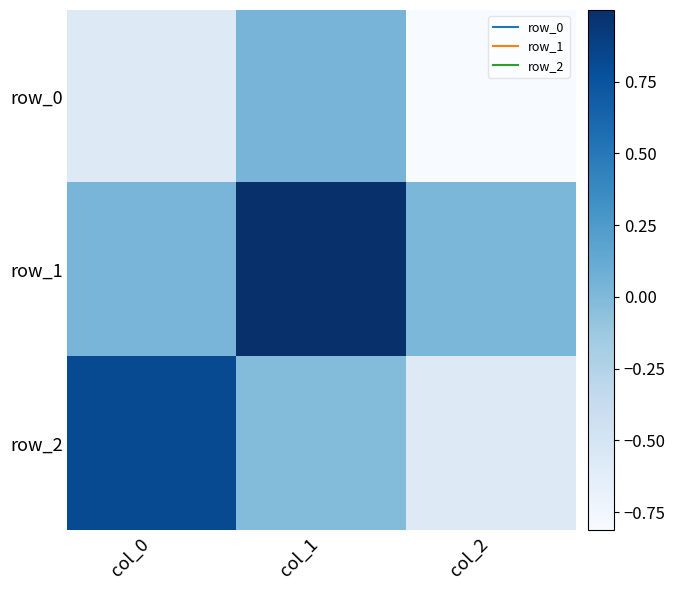

How many positive values does the row_0 series have?

1